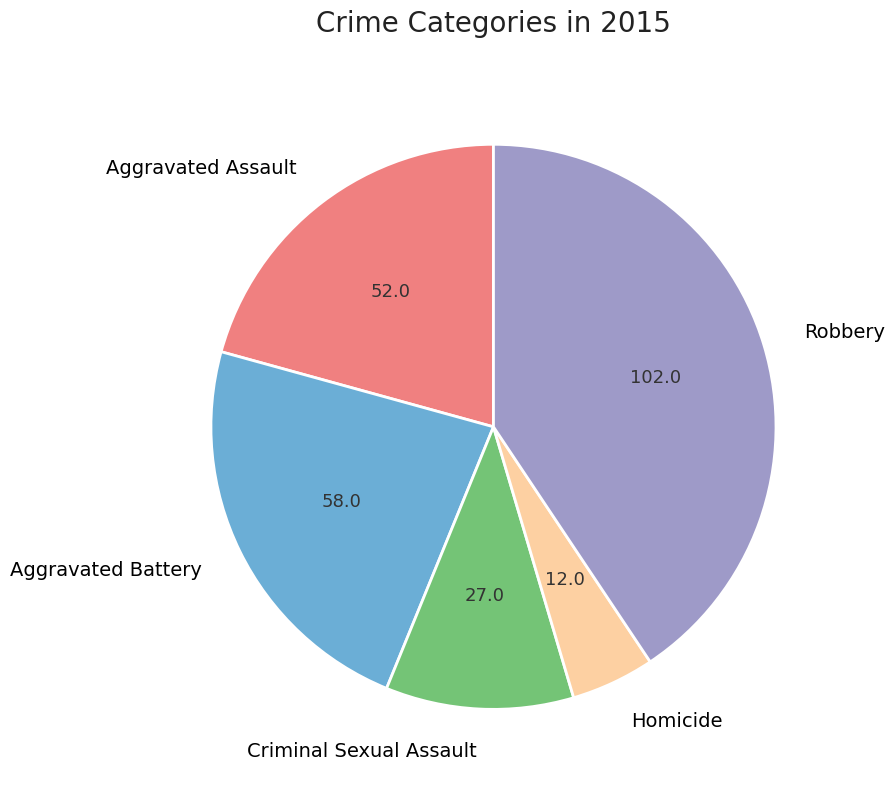

True or false: Aggravated Assault accounts for 21% of the total.

True